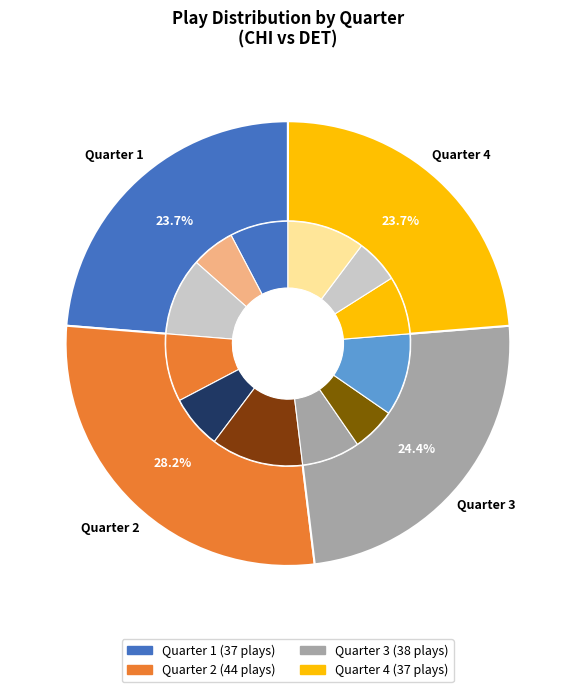

Which category has the biggest portion of the pie?

Quarter 2